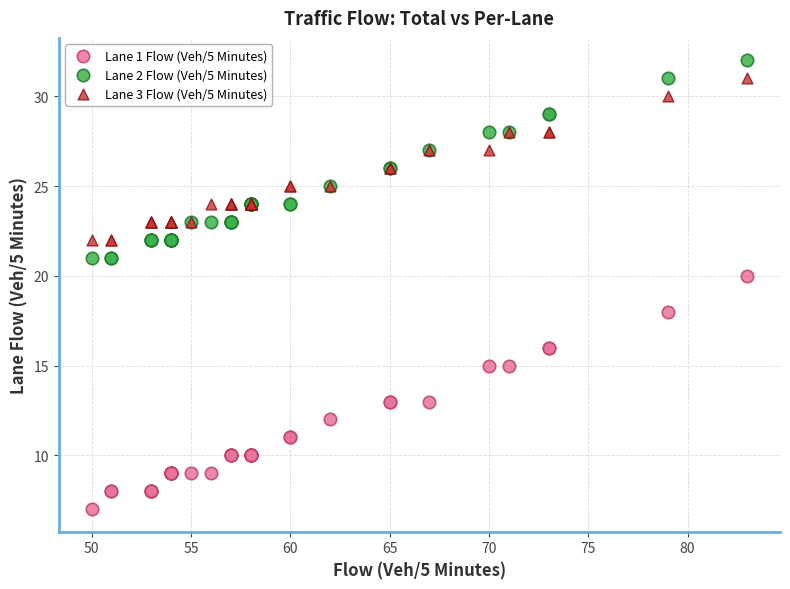

What are all the series names shown in the legend?

Lane 1 Flow (Veh/5 Minutes), Lane 2 Flow (Veh/5 Minutes), Lane 3 Flow (Veh/5 Minutes)